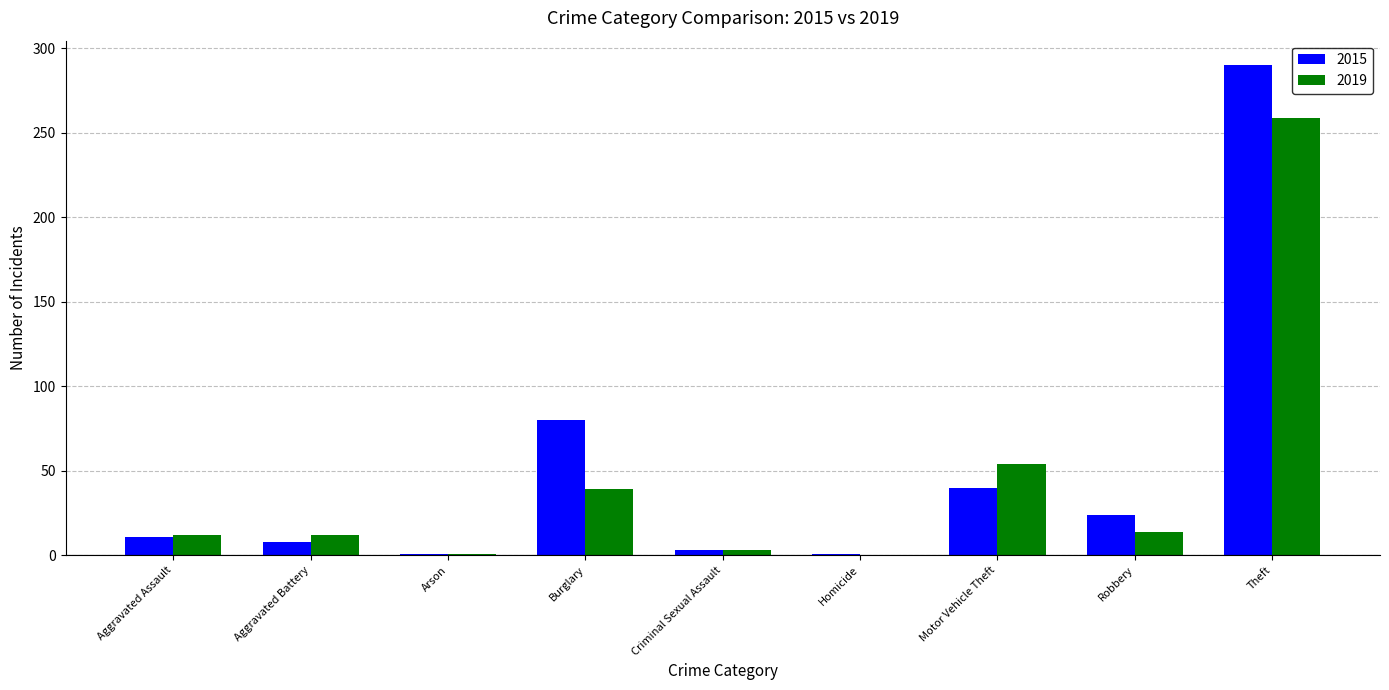

Read the 2019 value at Burglary.

39